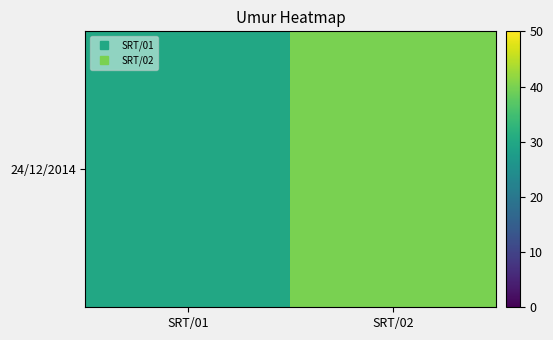

Read the value at SRT/02.

40